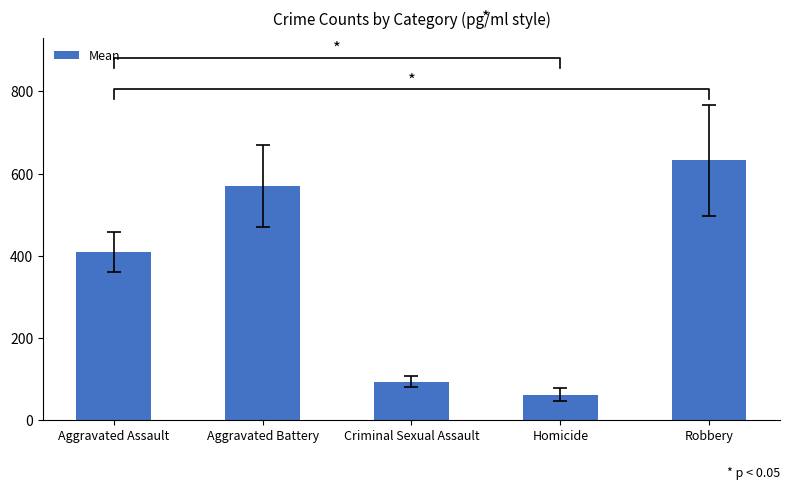

Is it true that the value at Aggravated Assault is 409.1?

True